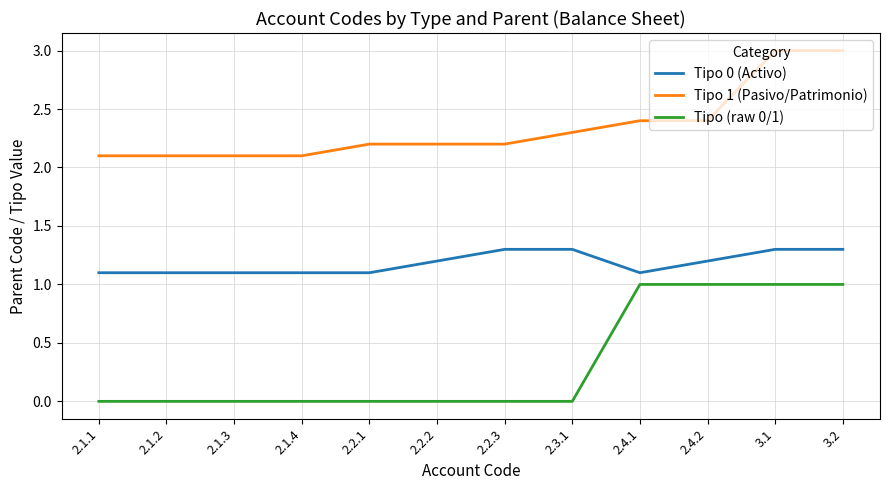

Is it true that Tipo 1 (Pasivo/Patrimonio) equals 1.1 at 2.1.2?

False